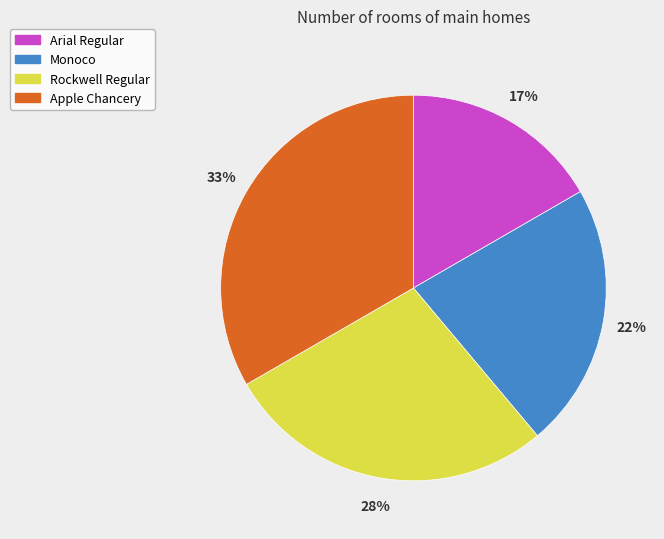

Does Apple Chancery account for over 50% of the chart?

No